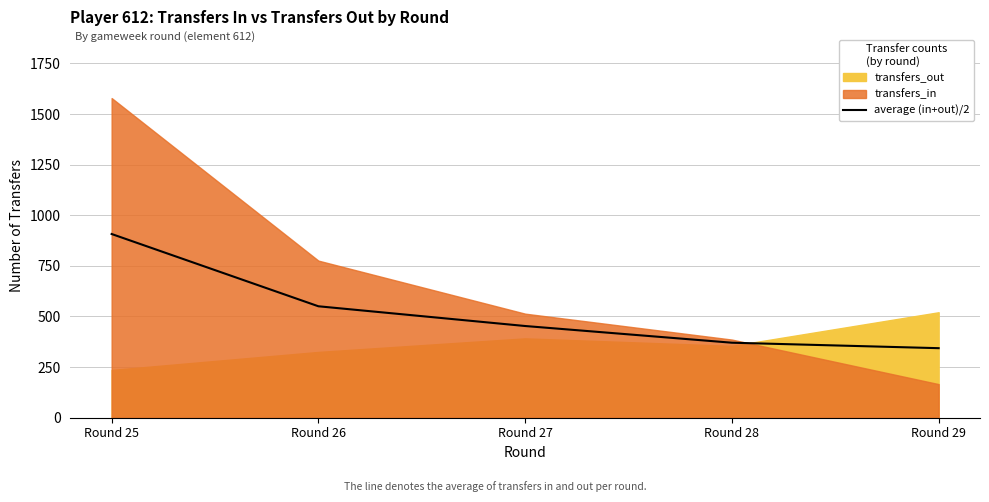

What is the ratio of the value at Round 27 to the value at Round 26?

0.8